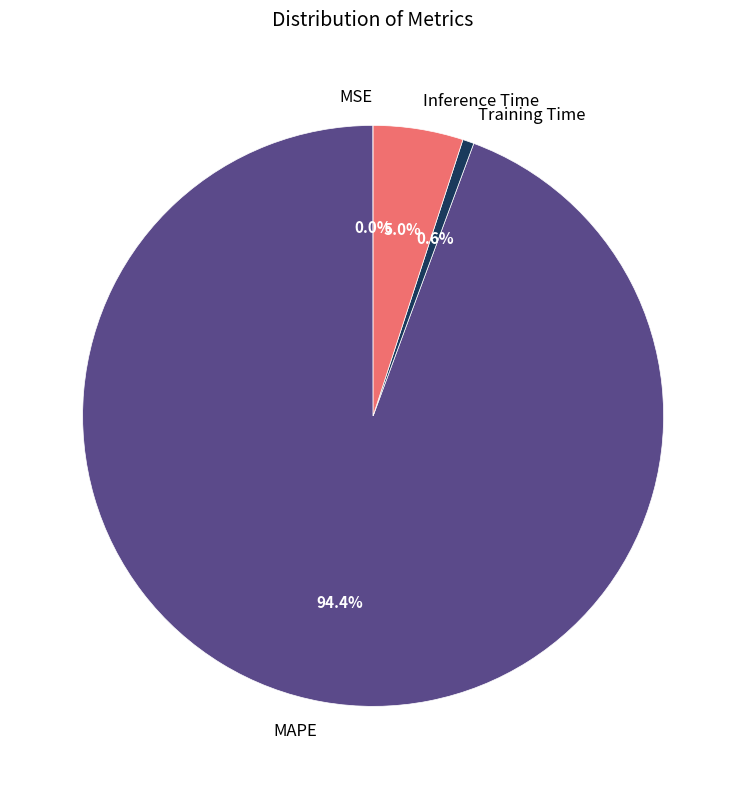

What portion of the pie excludes MAPE?

5.6%